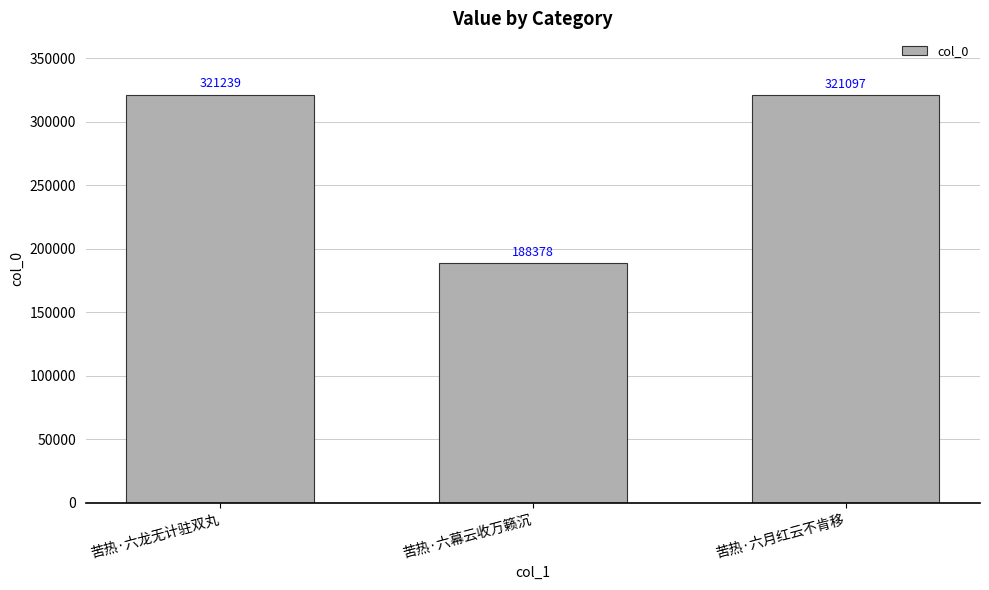

At which category does the chart reach its minimum across all series?

苦热·六幕云收万籁沉